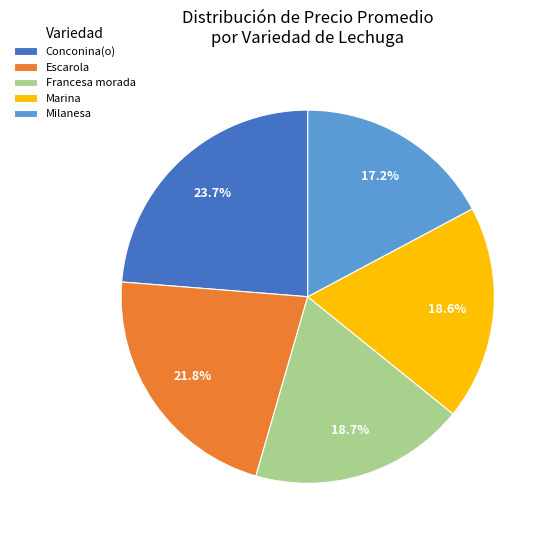

Is there any slice that represents more than half of the pie?

No